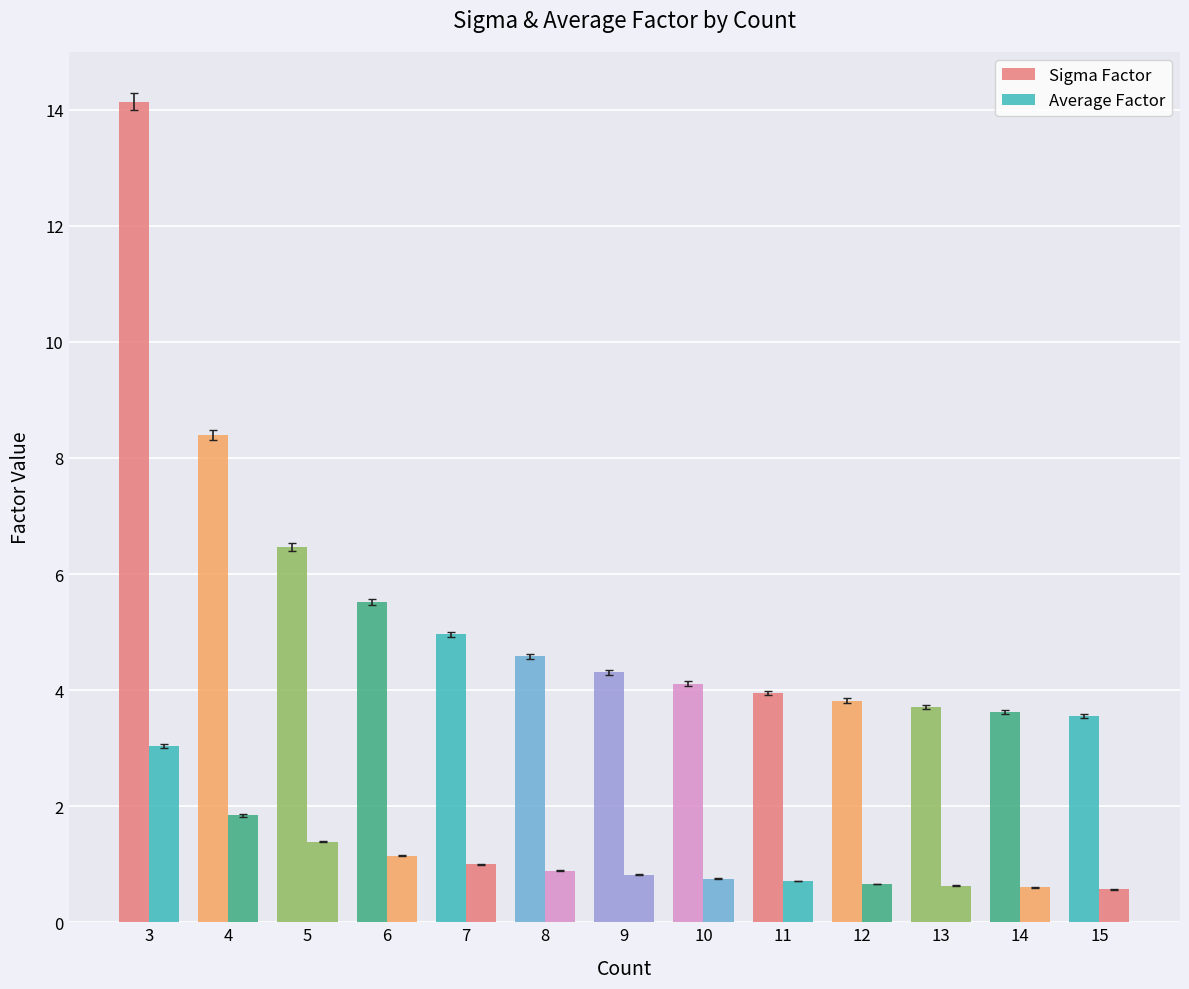

Reading left to right, transcribe all the data shown in this chart.

Sigma Factor: 3=14.1	4=8.4	5=6.5	6=5.5	7=5.0	8=4.6	9=4.3	10=4.1	11=4.0	12=3.8	13=3.7	14=3.6	15=3.5
Average Factor: 3=3.0	4=1.8	5=1.4	6=1.1	7=1.0	8=0.9	9=0.8	10=0.8	11=0.7	12=0.7	13=0.6	14=0.6	15=0.6